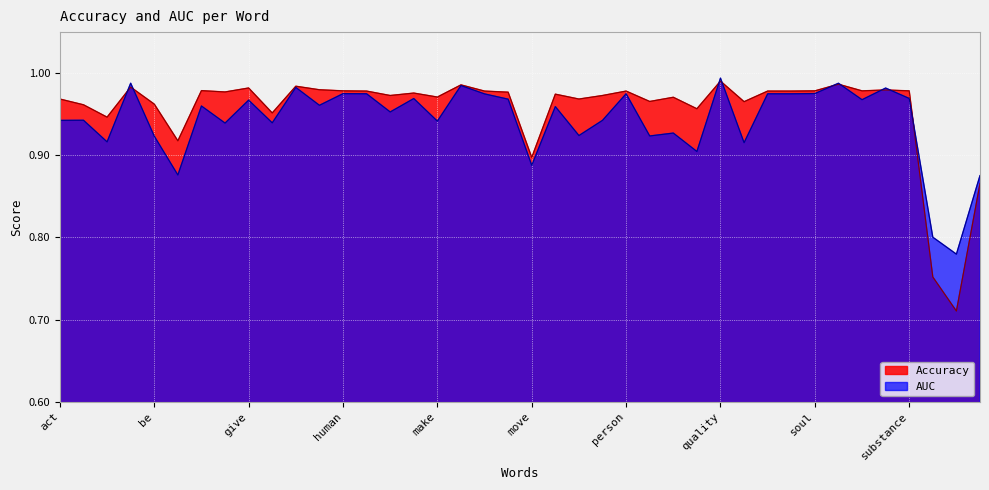

What is the difference between the Accuracy values at hit and POS_TAG_PROPN?

0.3